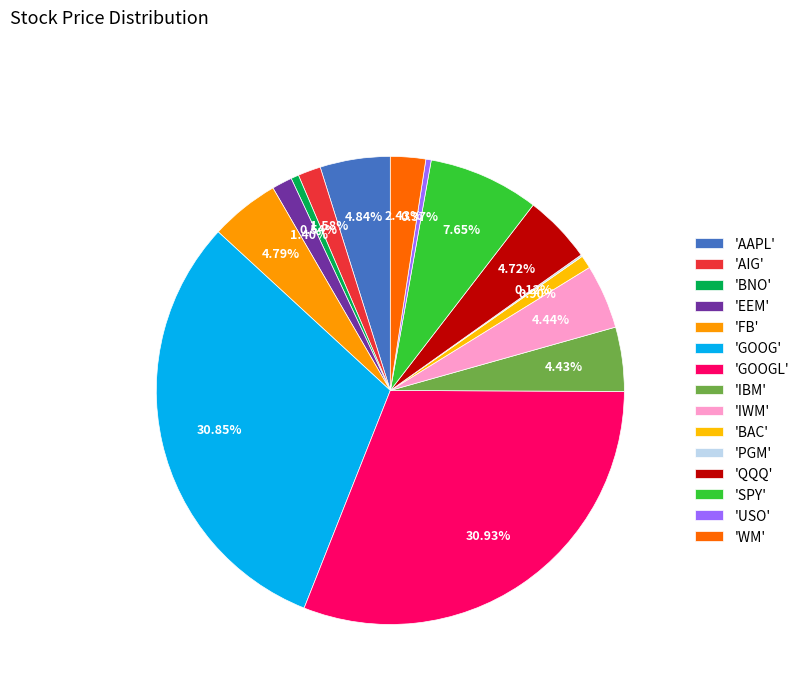

What is the largest slice in the pie chart?

GOOGL